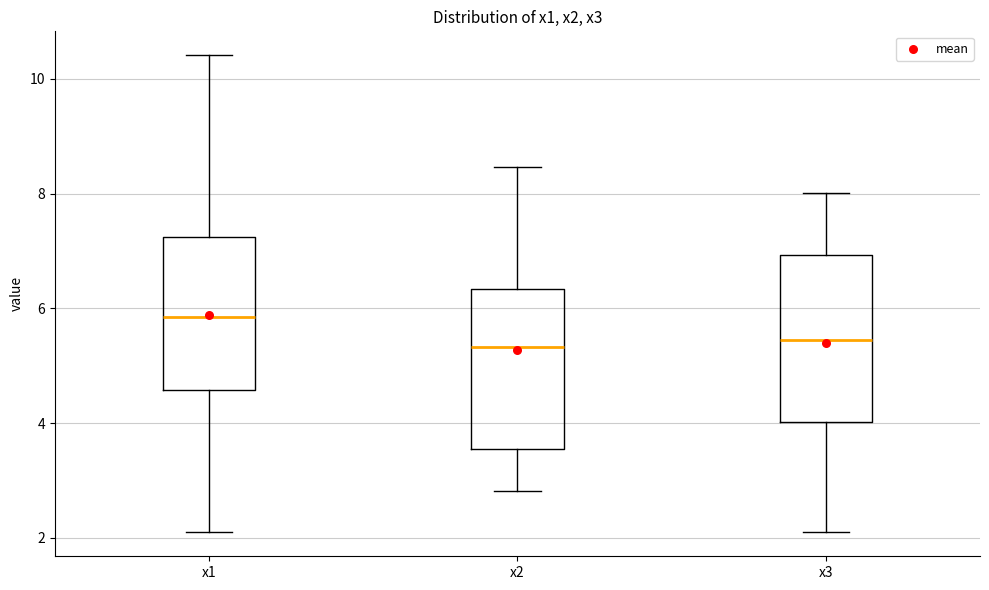

Where does the lower whisker of the box for x2 end on the y-axis? The values are not printed on the chart, so give them approximately, as read against the axis.

2.8